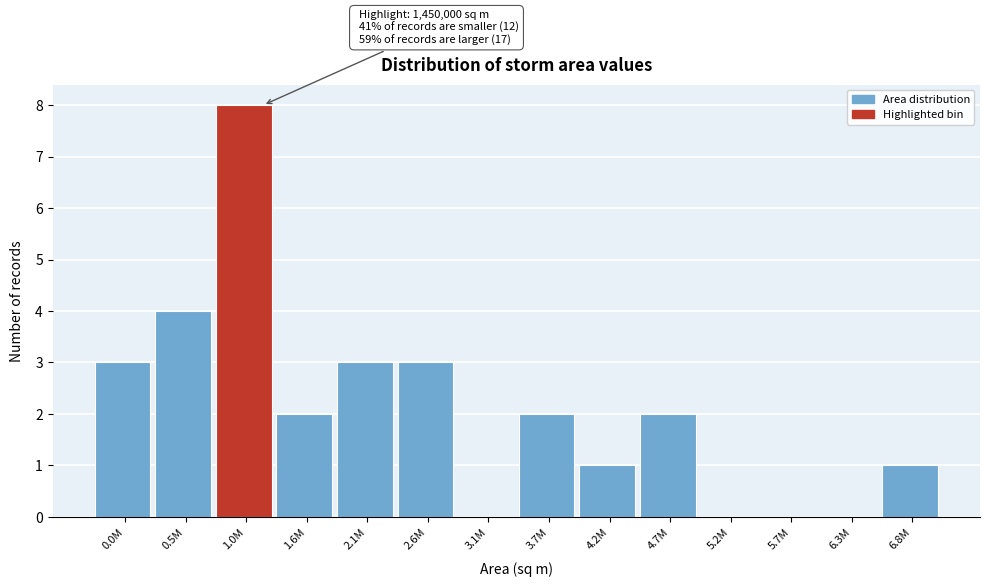

Reading left to right, what are all the values shown in this chart?

0.0M=3	0.5M=4	1.0M=8	1.6M=2	2.1M=3	2.6M=3	3.1M=0	3.7M=2	4.2M=1	4.7M=2	5.2M=0	5.7M=0	6.3M=0	6.8M=1